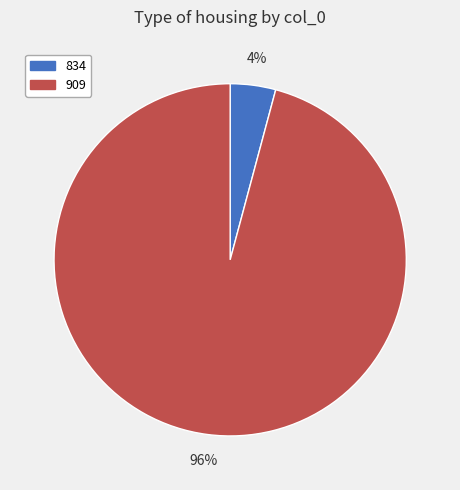

To the nearest percent, what portion does 834 represent?

4%